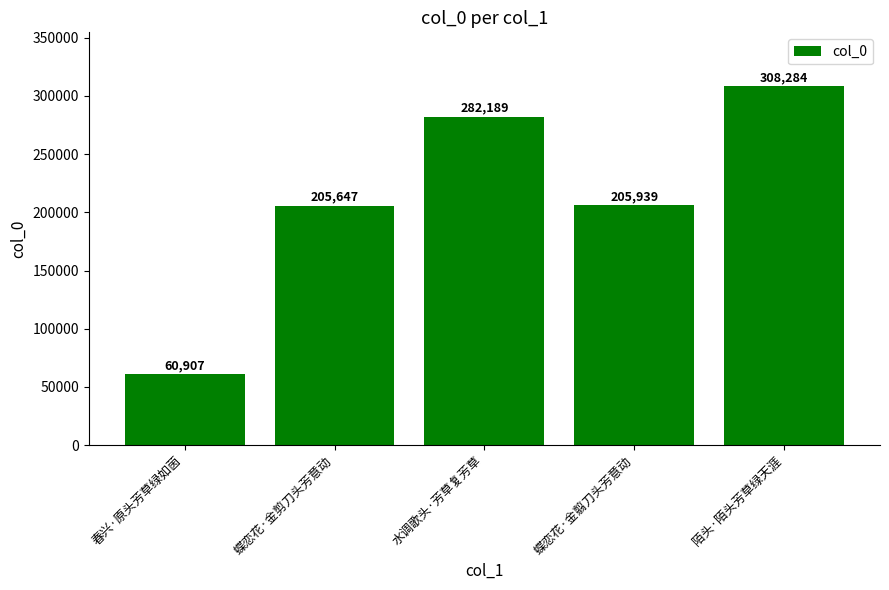

Reading left to right, list all the values displayed in this chart.

60907	205647	282189	205939	308284